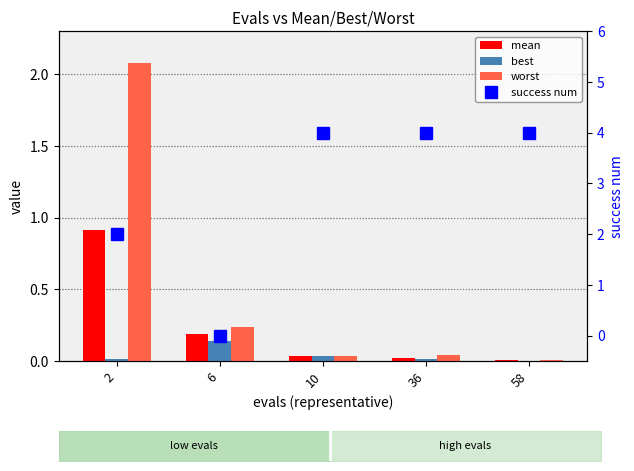

Is it true that success num equals 2.0 at 2?

True